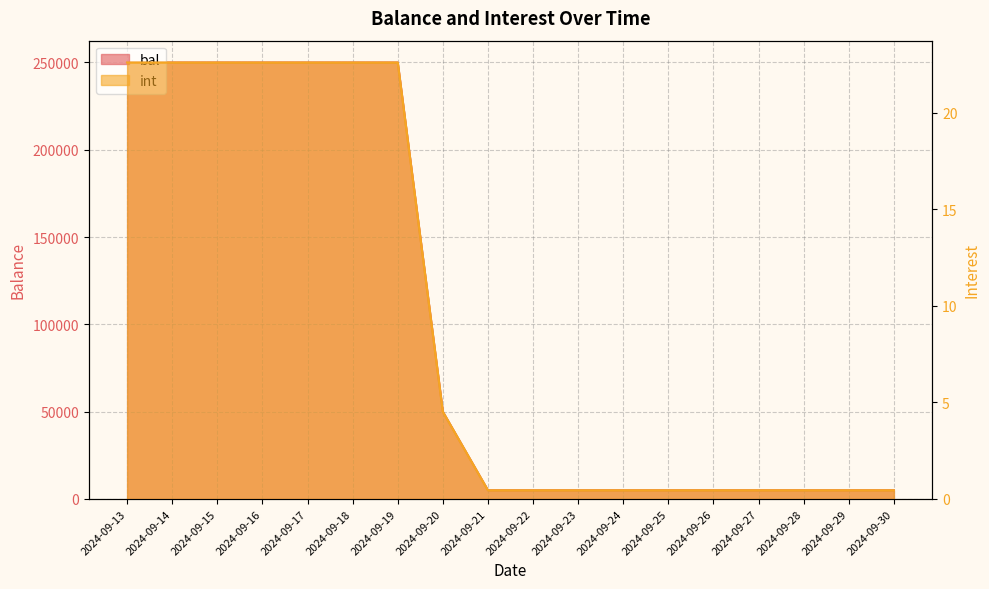

At which category does the chart reach its peak across all series?

2024-09-13